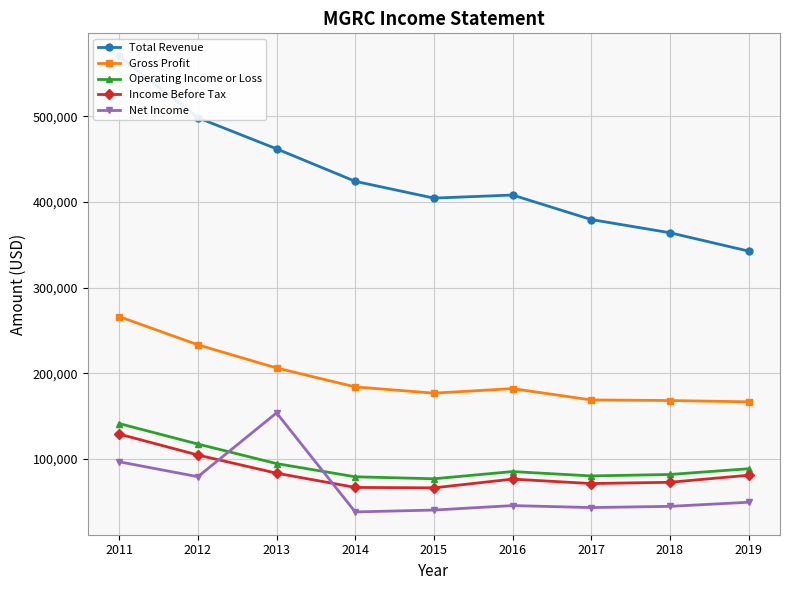

Reading left to right, list all the values displayed in this chart.

Total Revenue: 2011=570200	2012=498300	2013=462000	2014=424100	2015=404500	2016=408100	2017=379500	2018=364100	2019=342700
Gross Profit: 2011=266200	2012=233300	2013=206300	2014=184200	2015=176900	2016=182200	2017=169000	2018=168300	2019=166800
Operating Income or Loss: 2011=141400	2012=117500	2013=94700	2014=79300	2015=77000	2016=85400	2017=80300	2018=82000	2019=88700
Income Before Tax: 2011=129100	2012=104700	2013=83500	2014=66900	2015=66400	2016=76600	2017=71400	2018=72900	2019=81100
Net Income: 2011=96800	2012=79400	2013=153900	2014=38300	2015=40500	2016=45700	2017=43400	2018=44800	2019=49600